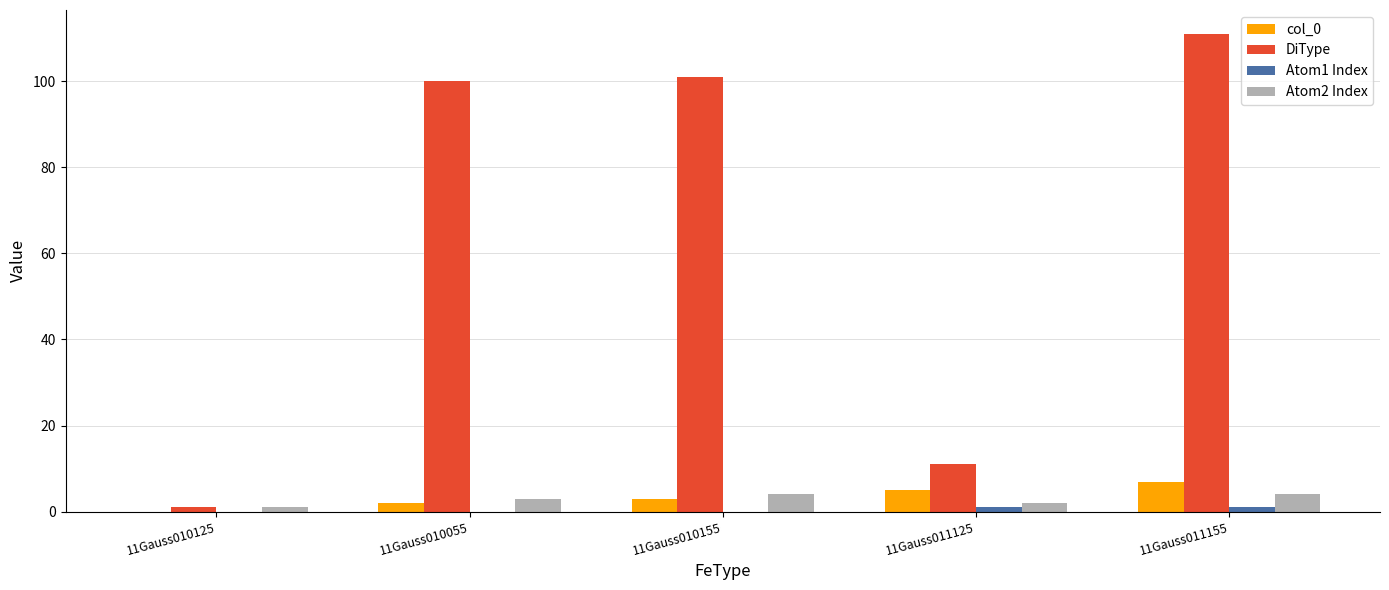

How many positive values does the col_0 series have?

4